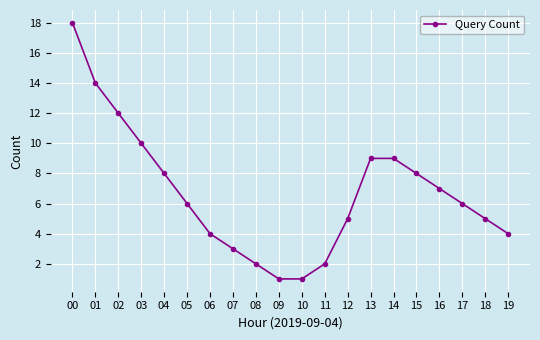

What is the maximum value shown in the chart?

18